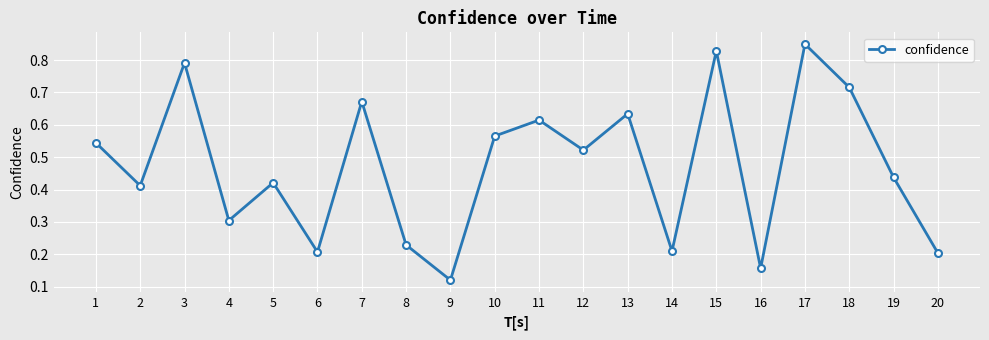

Is this an area chart (filled region under the line)?

No